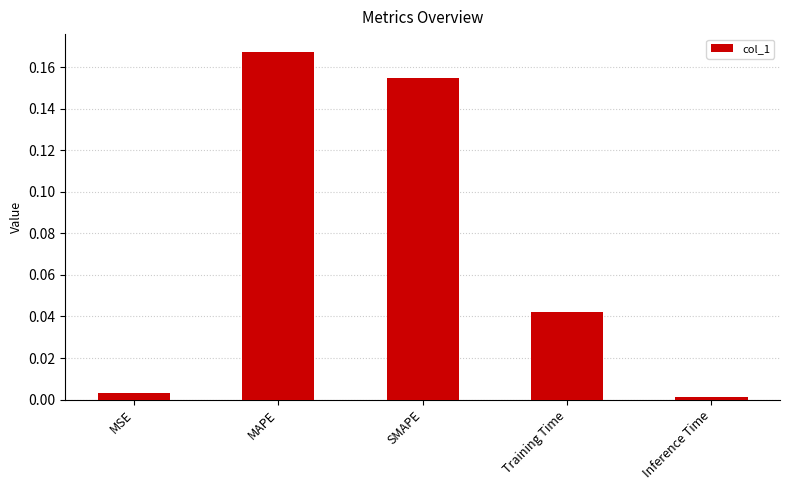

How many series are shown in this chart?

1